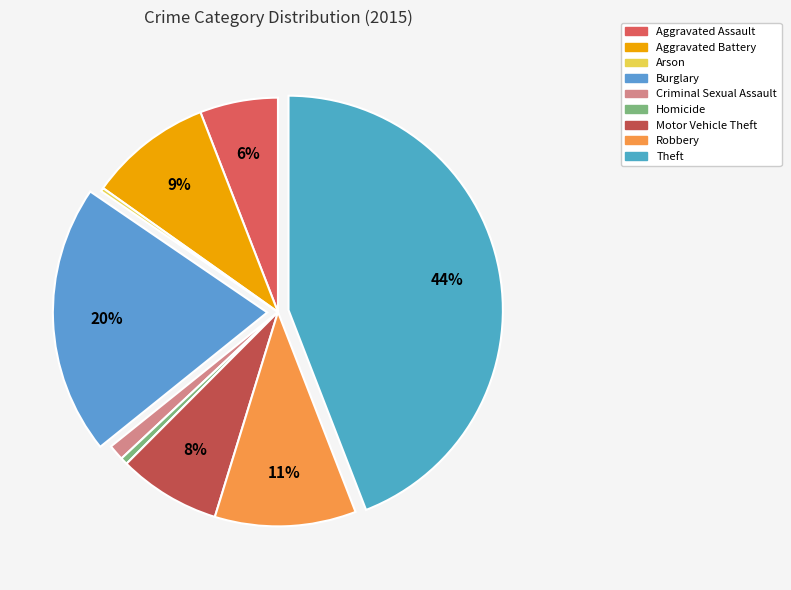

Is the sum of Motor Vehicle Theft and Robbery greater than half?

No